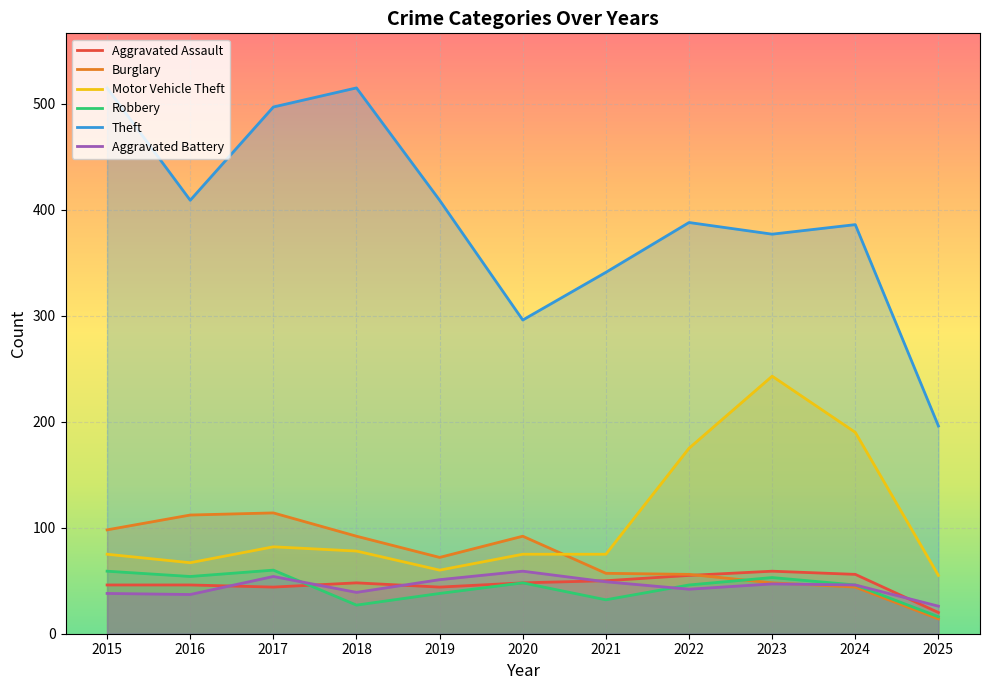

Which series has the largest range (max minus min)?

Theft